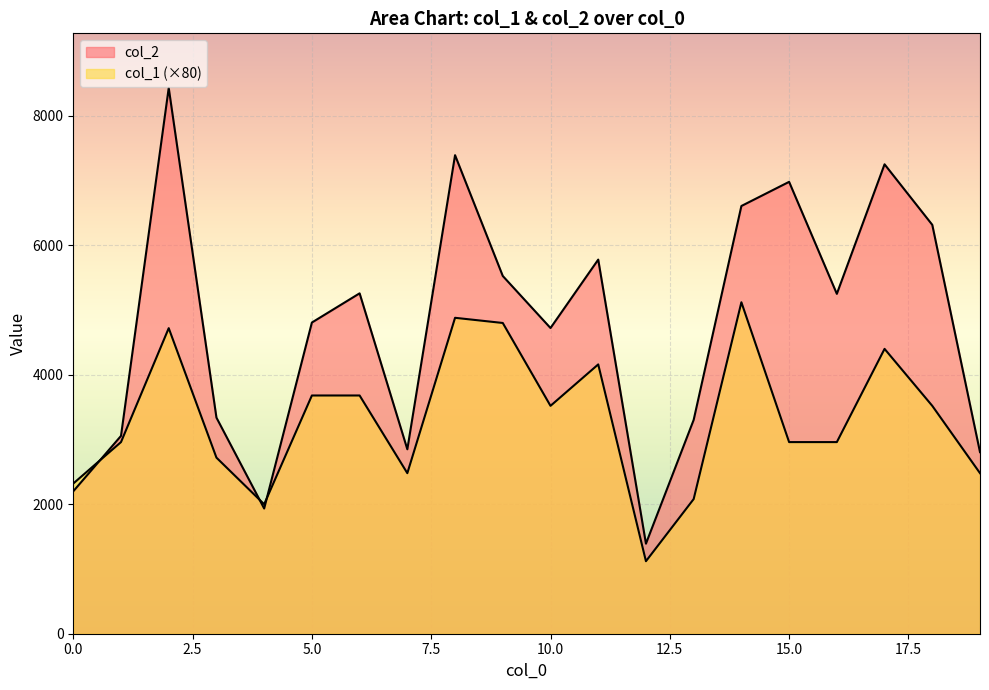

Between 0 and 13, which is larger?

13